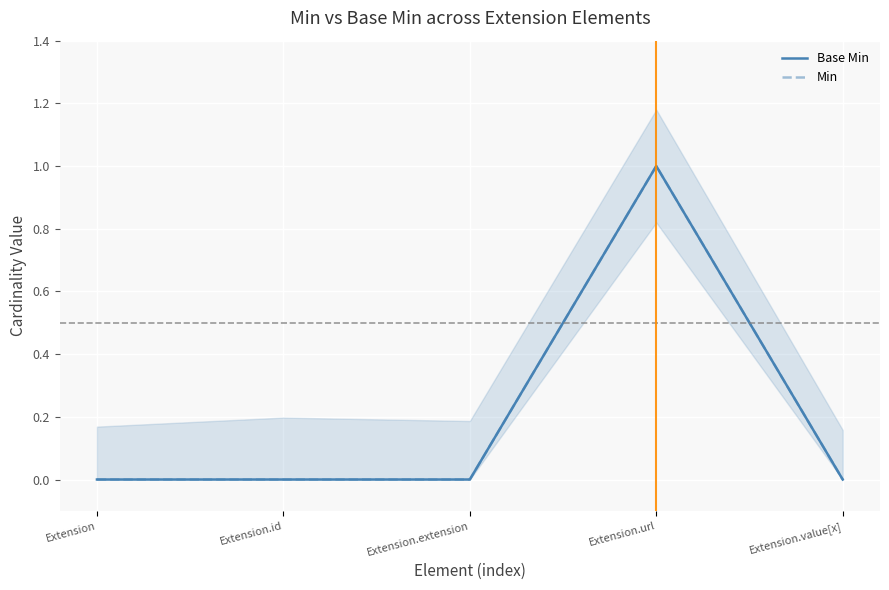

Is this an area chart (filled region under the line)?

No